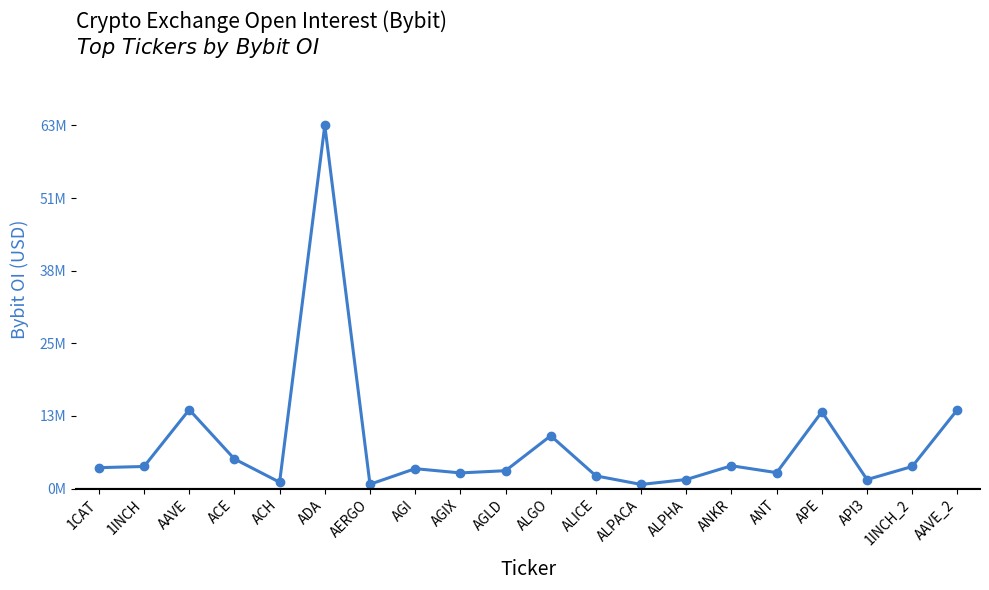

The value at ANT is 2769512. True or false?

True